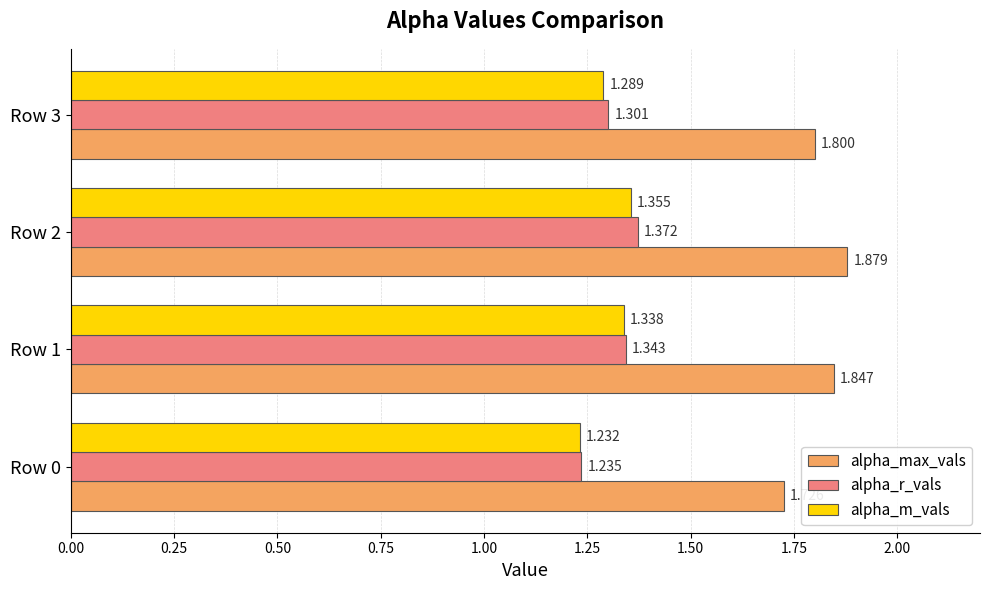

List the series in order of their peak value, highest first.

alpha_max_vals, alpha_r_vals, alpha_m_vals